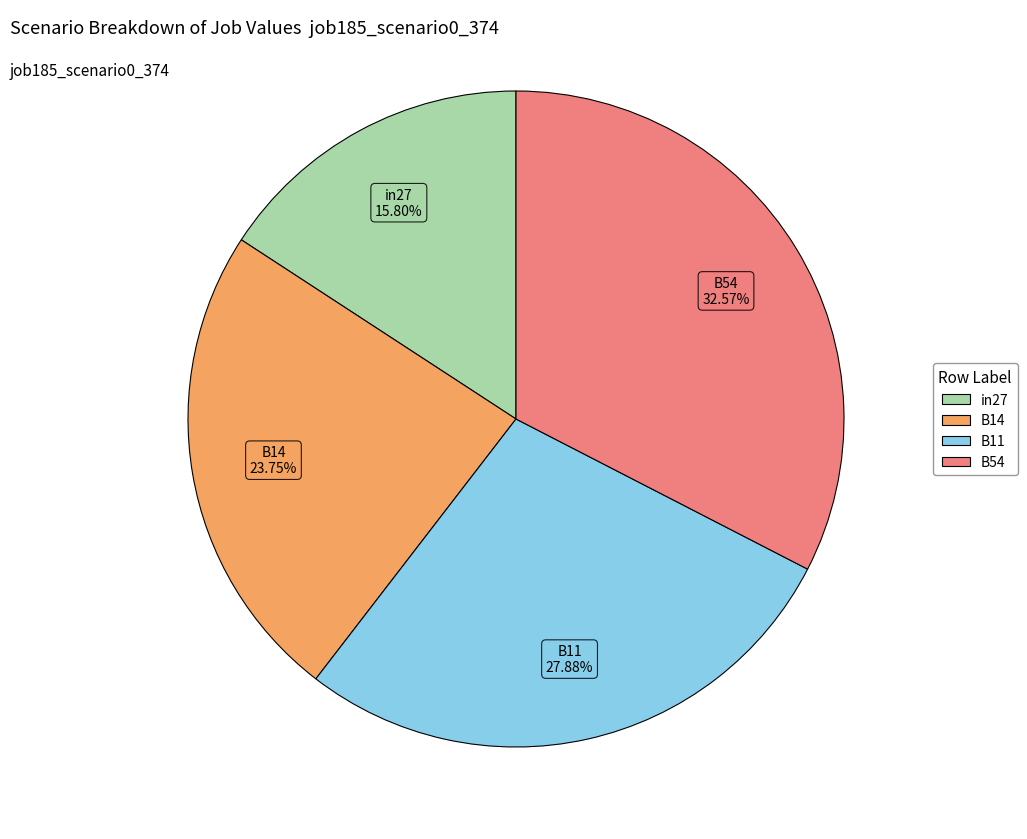

Does any single category account for the majority?

No